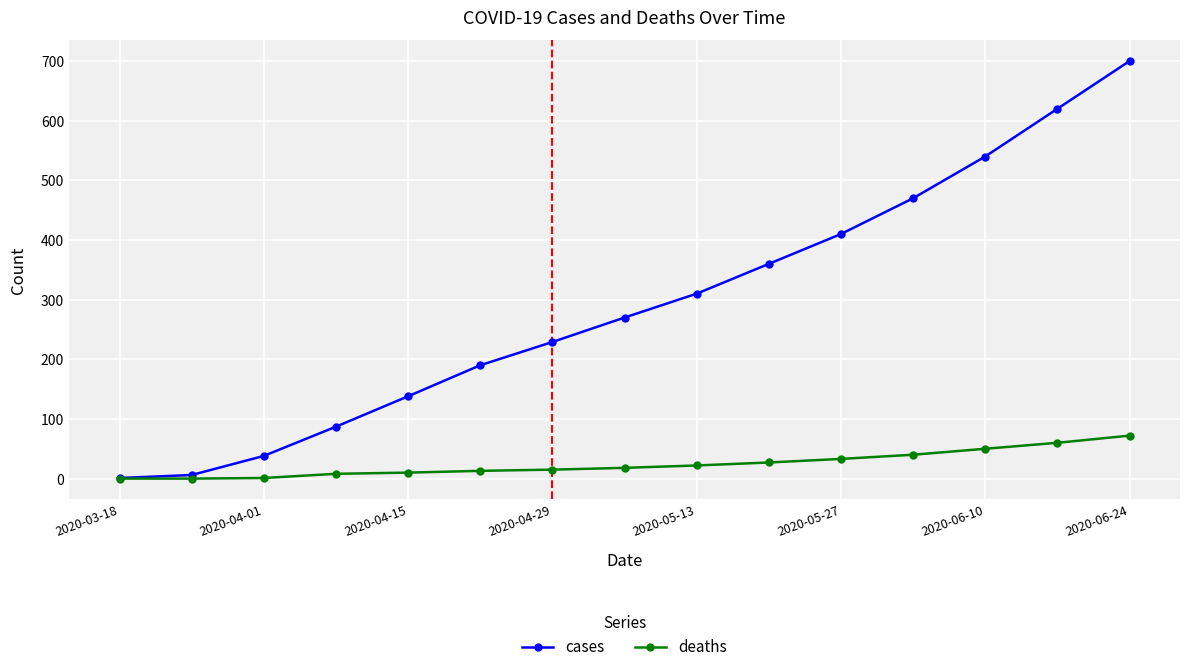

How many series are shown in this chart?

2